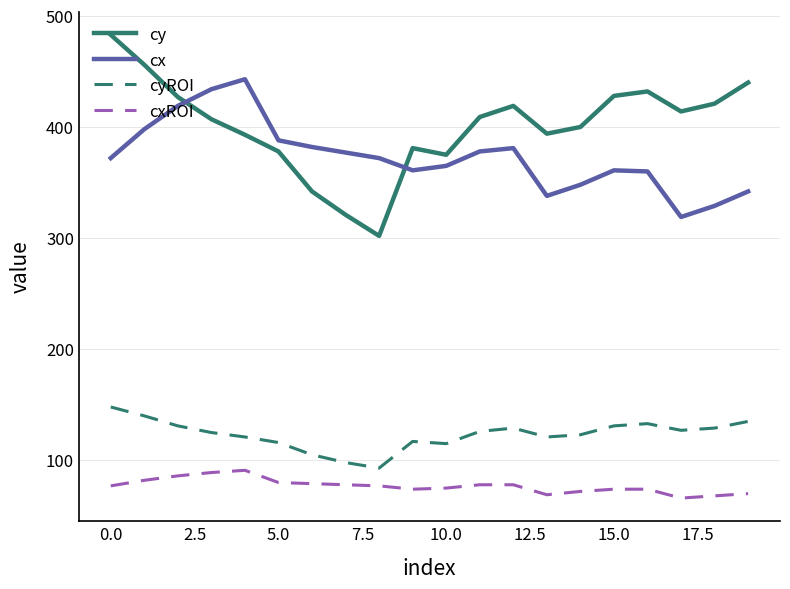

List the series in order of their peak value, lowest first.

cxROI, cyROI, cx, cy